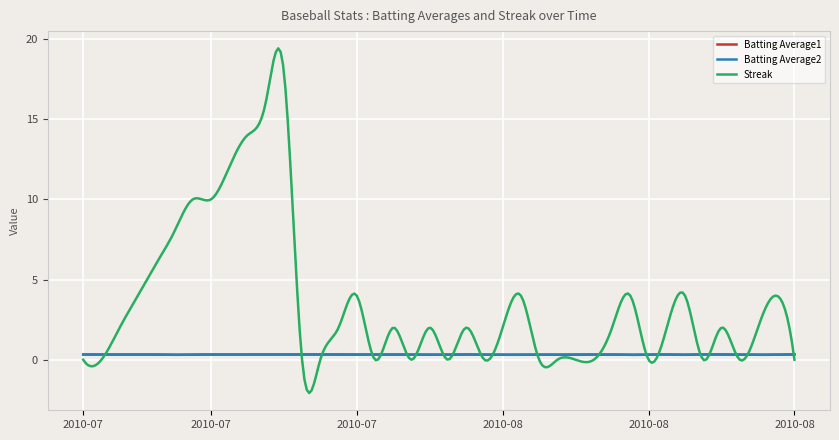

Which series ends up on top after the final intersection of Batting Average1 and Streak?

Batting Average1